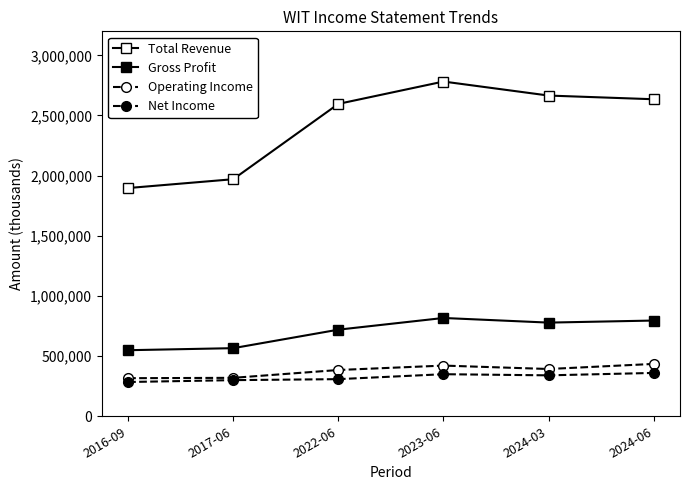

At 2024-06, list the series in order from largest to smallest.

Total Revenue, Gross Profit, Operating Income, Net Income